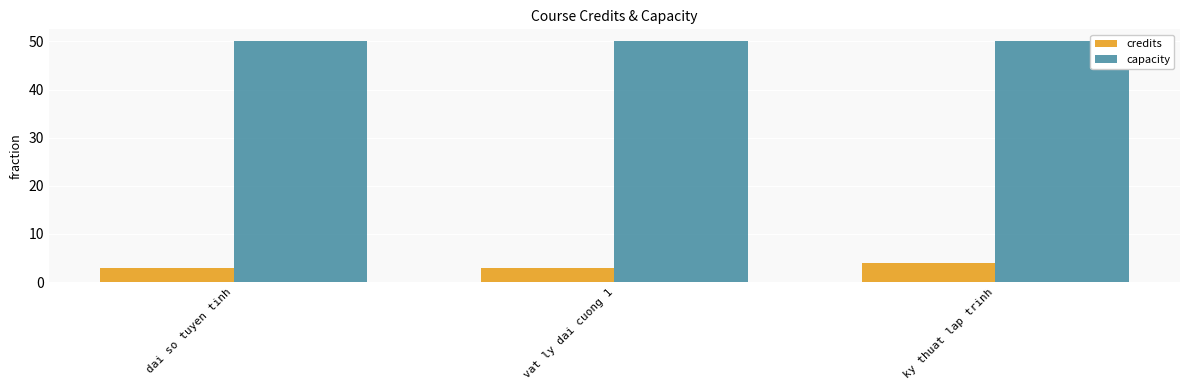

What is the difference between the highest and lowest values at dai so tuyen tinh?

47